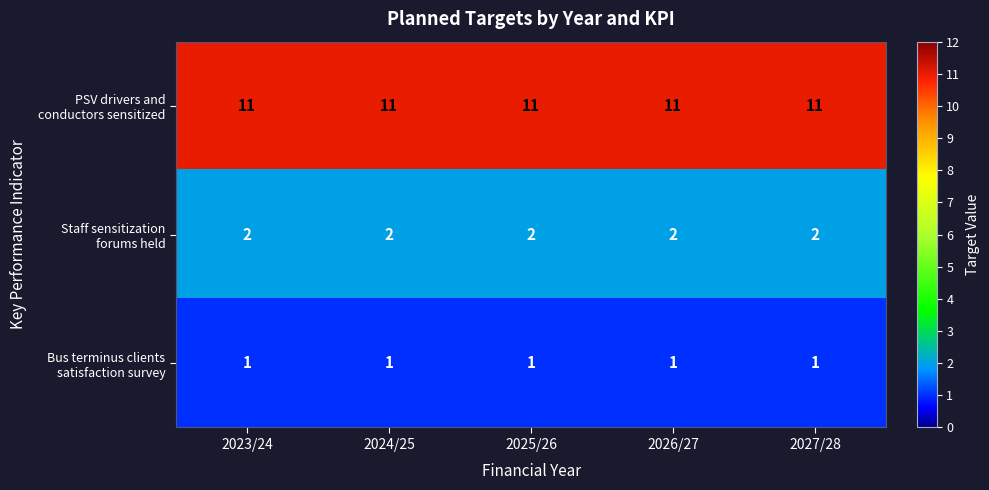

What is the greatest value displayed?

11